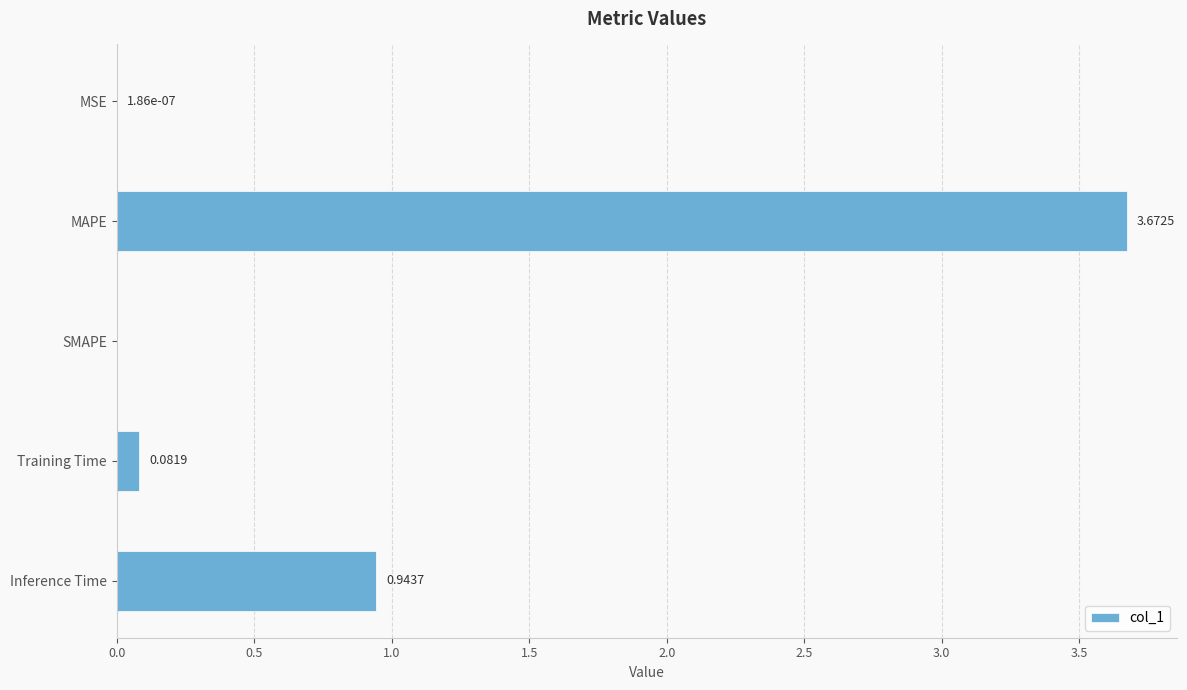

Which has a higher value, Inference Time or SMAPE?

Inference Time